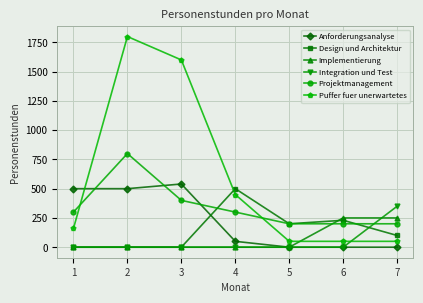

The value of Design und Architektur at 6 is 121. True or false?

False